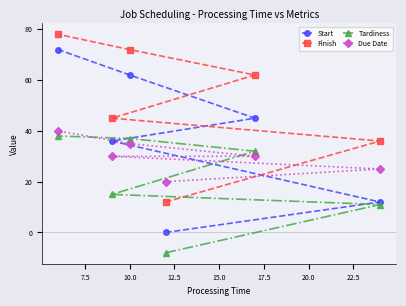

What is the value of the Tardiness point at the 4th from the left?

-8